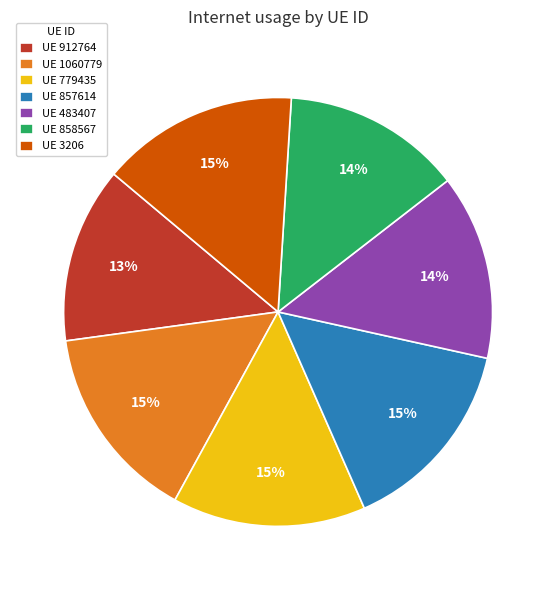

Does UE 912764 account for over 50% of the chart?

No